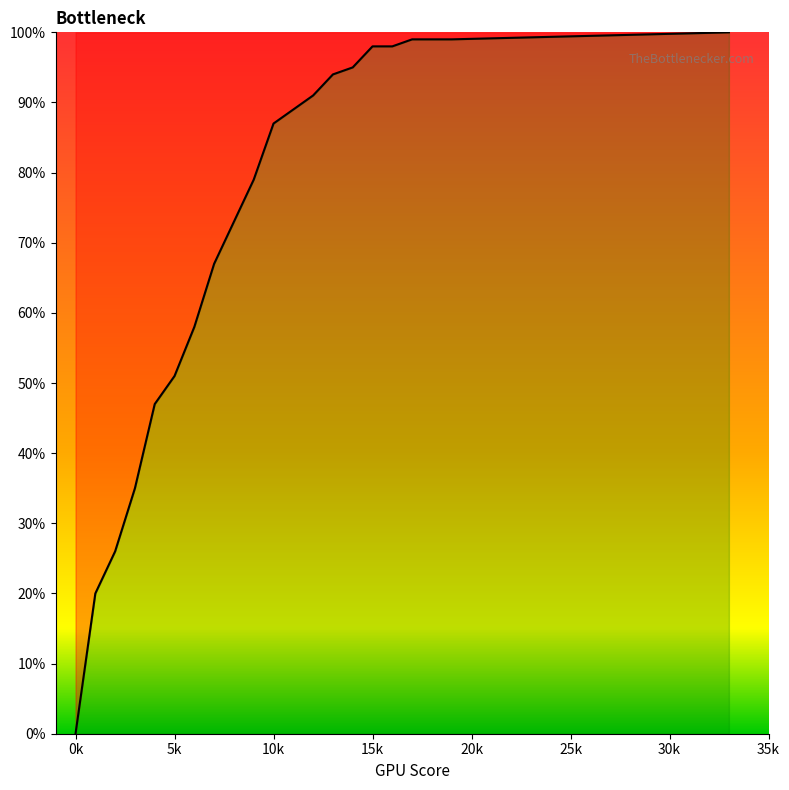

Does the chart have visible grid lines?

No